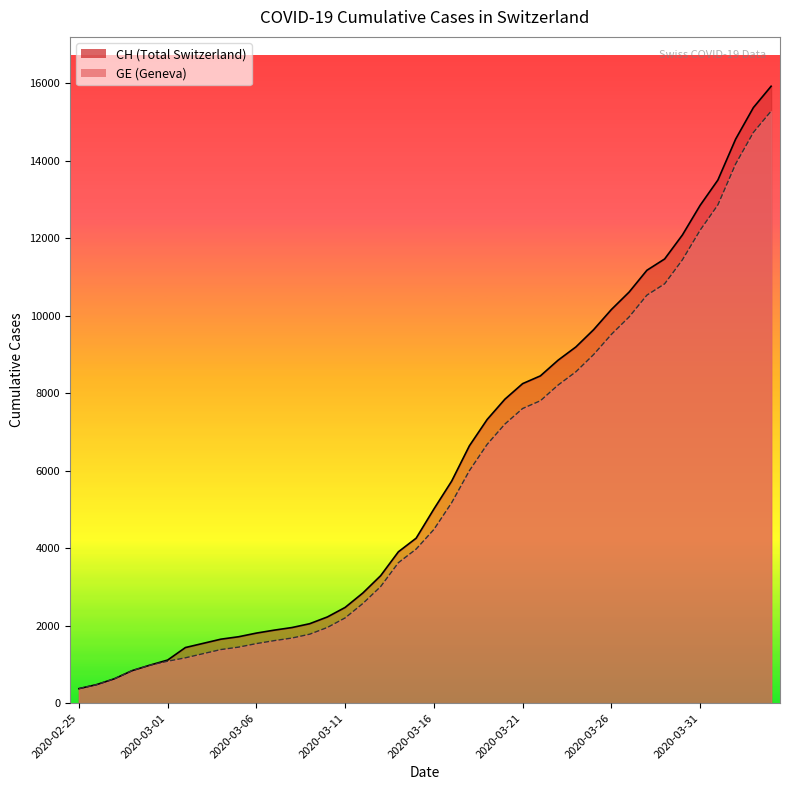

Rank the series at 2020-04-03 from lowest to highest value.

GE, CH